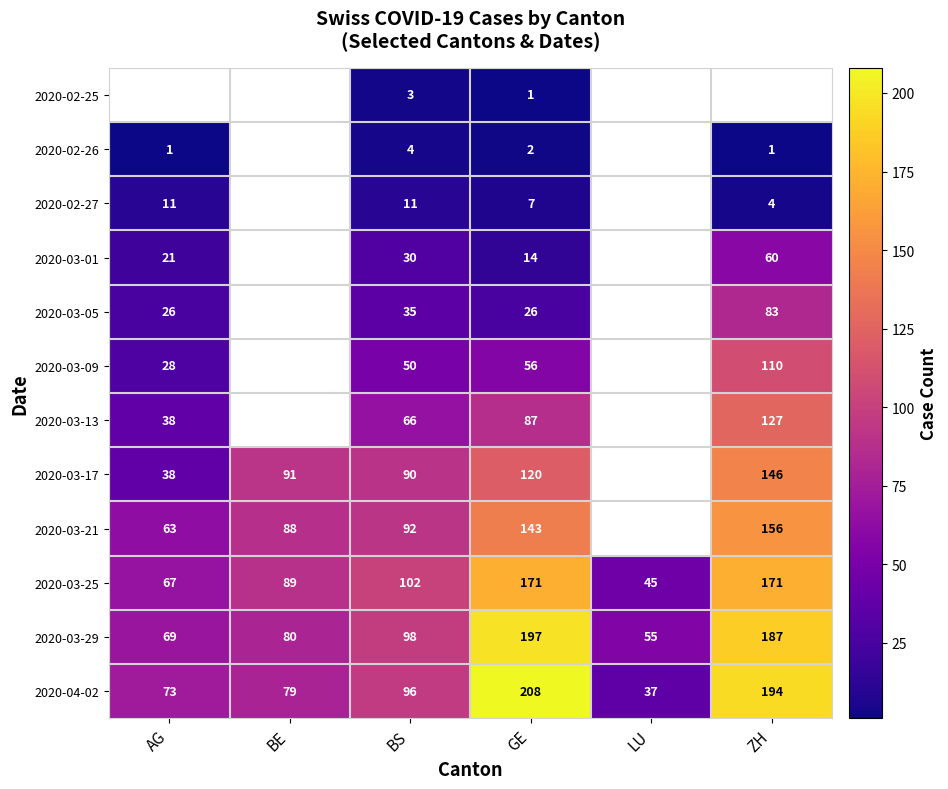

At which label is 2020-03-13 closest to 82?

GE